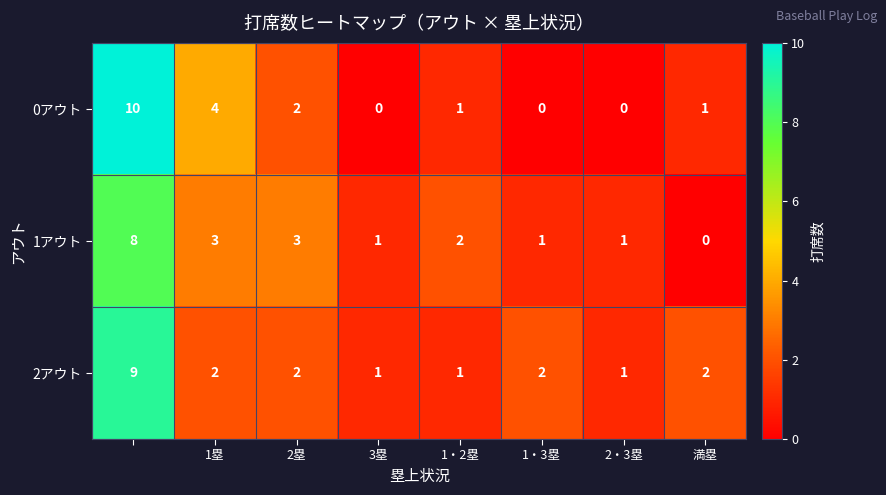

What is the highest value of the 0アウト series?

10